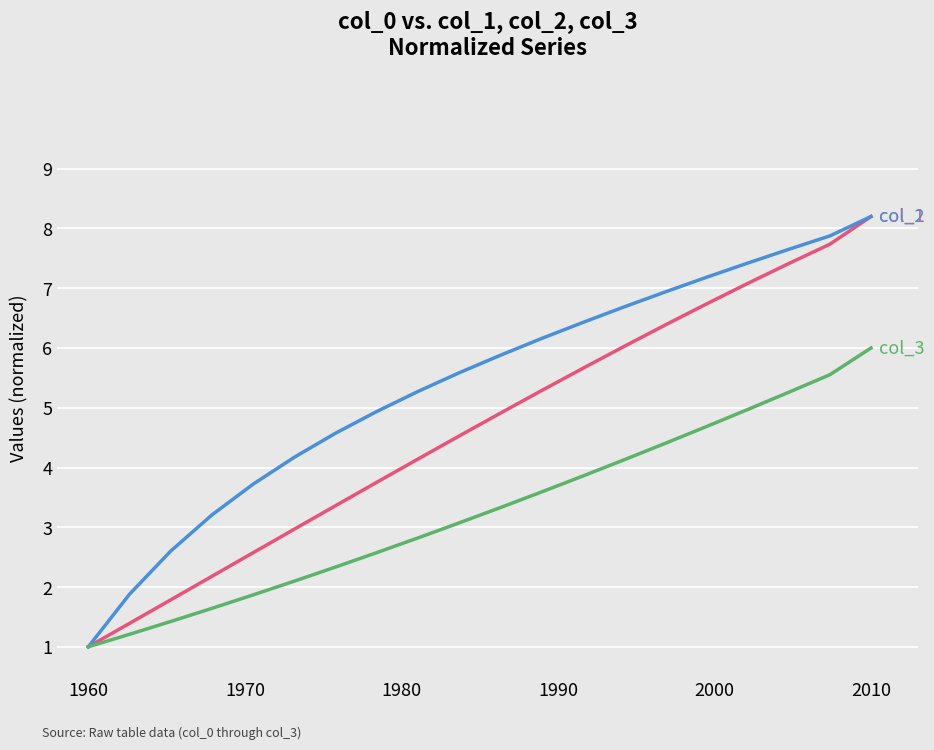

What is the greatest value displayed?

8.2